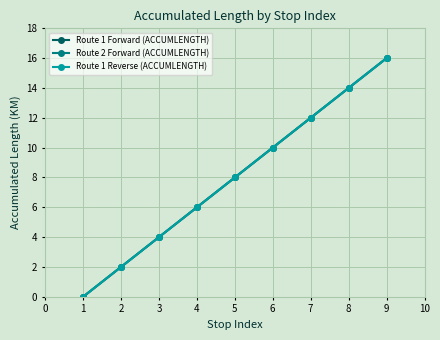

Does the chart have visible grid lines?

Yes